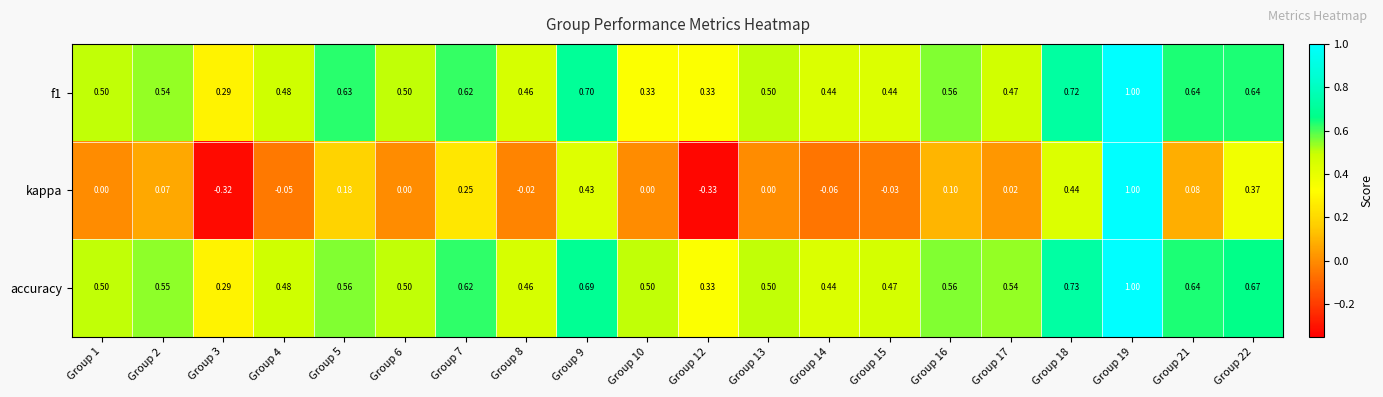

What is the spread (max minus min) of values at Group 14?

0.5